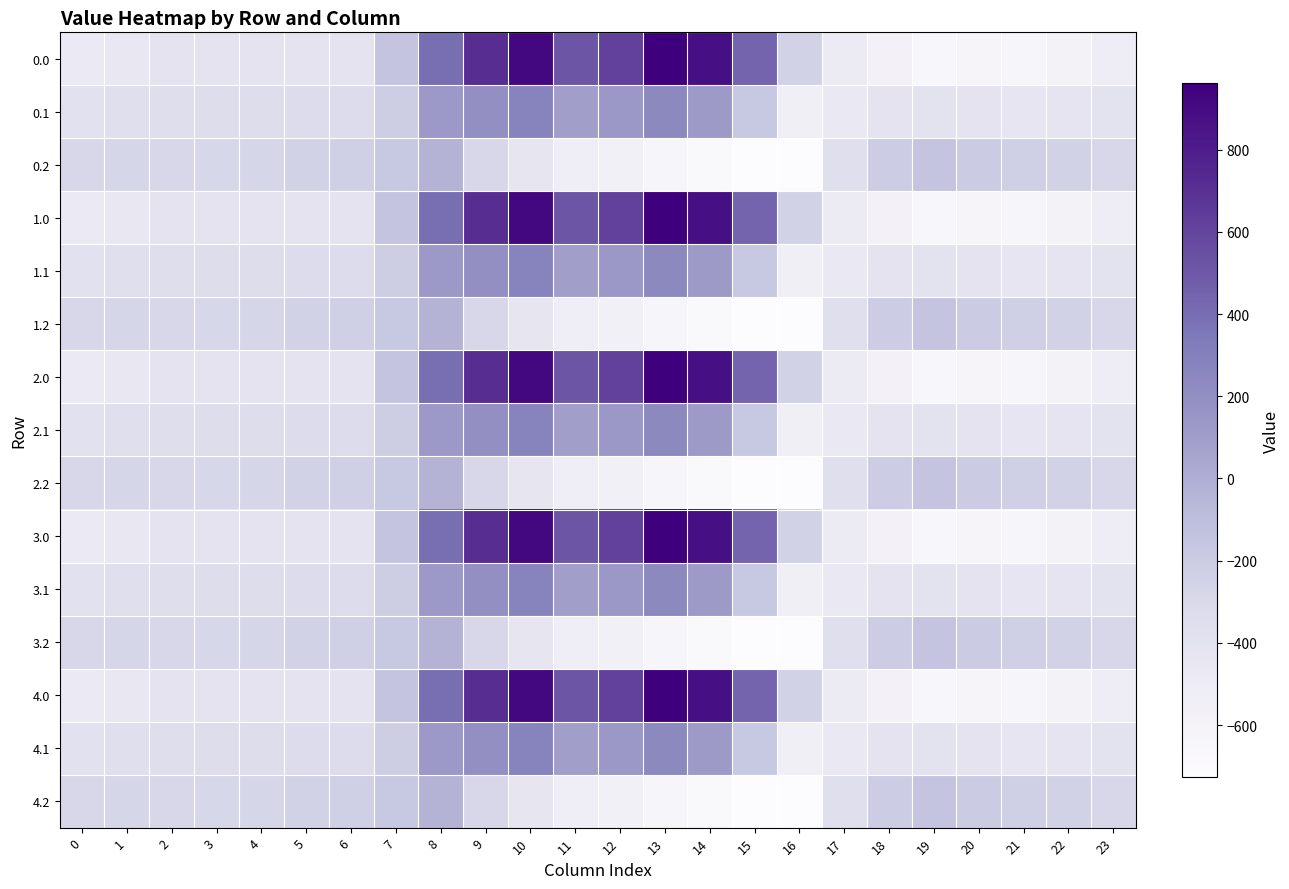

What is the total value across all series at 11?

411.6